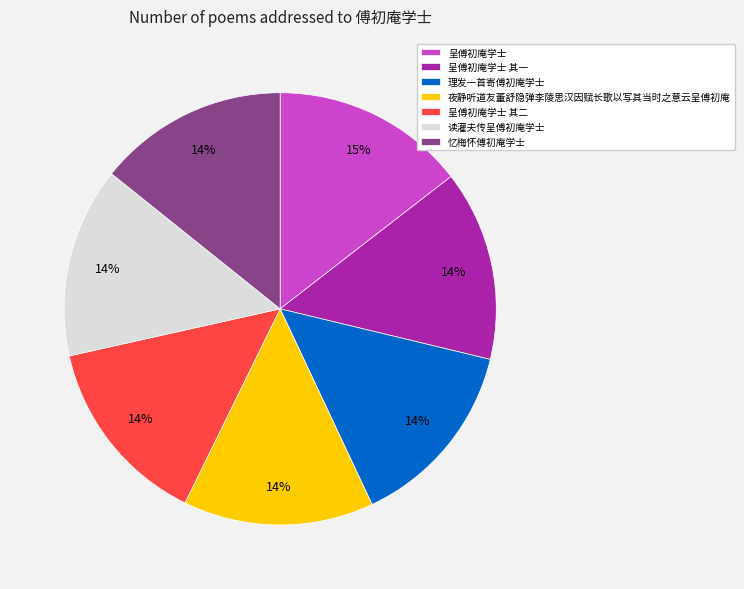

What is the ratio of the value at 读灌夫传呈傅初庵学士 to the value at 呈傅初庵学士 其二?

1.0